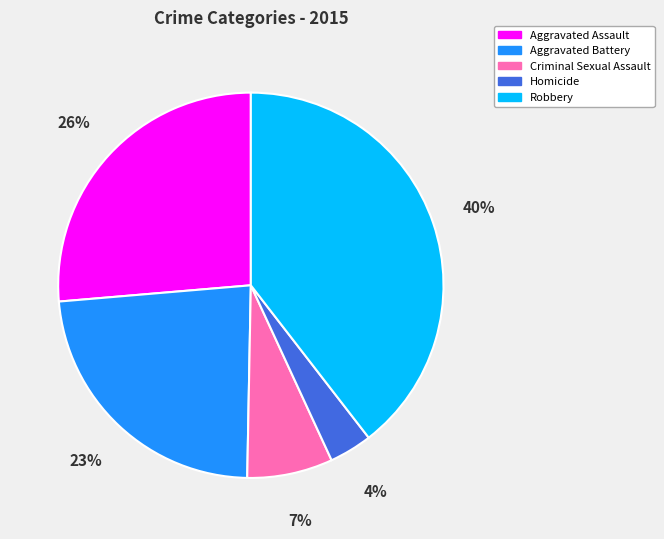

Is Homicide the majority of the pie?

No